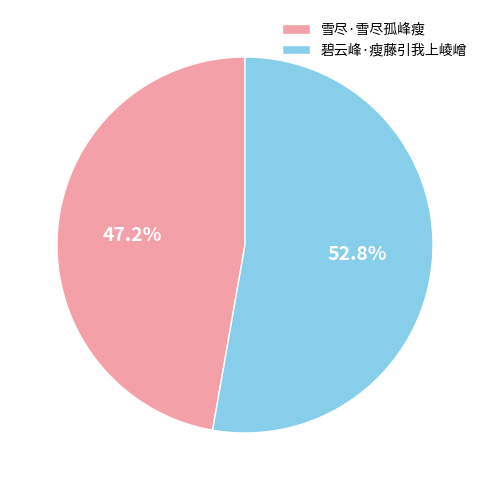

To the nearest percent, what is the difference between the 碧云峰·瘦藤引我上崚嶒 and 雪尽·雪尽孤峰瘦 slice percentages?

6%